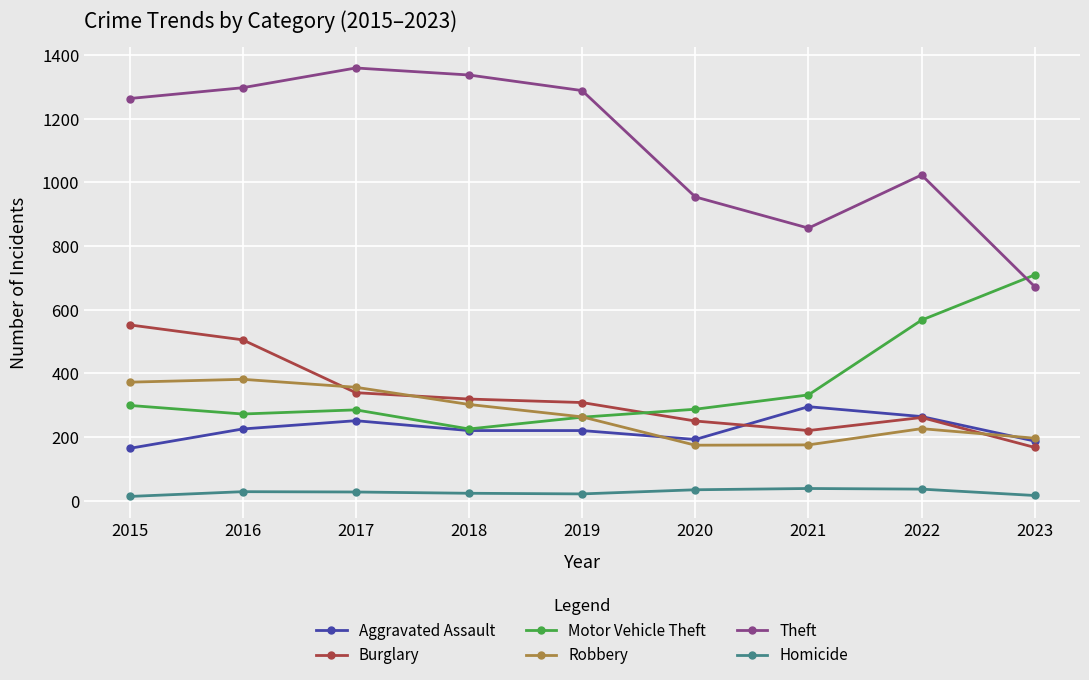

What is the average value of the Robbery series?

272